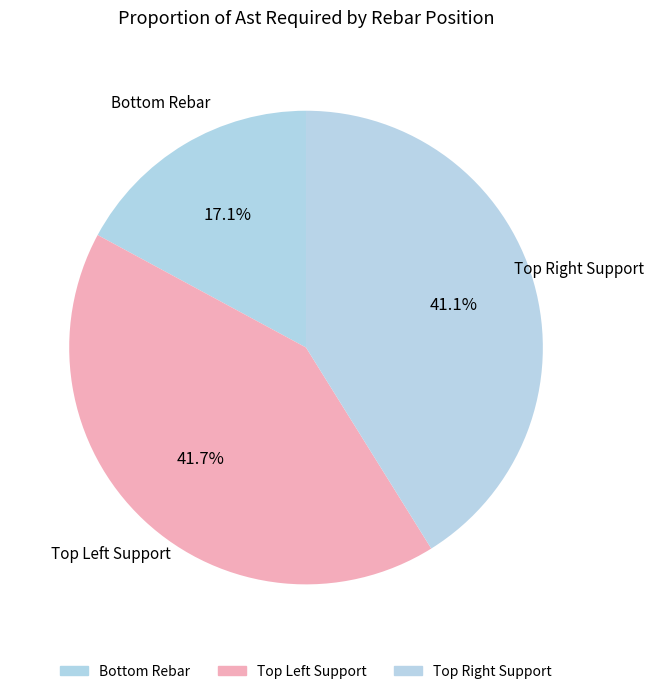

Rank the categories by value from lowest to highest.

Bottom Rebar, Top Right Support, Top Left Support